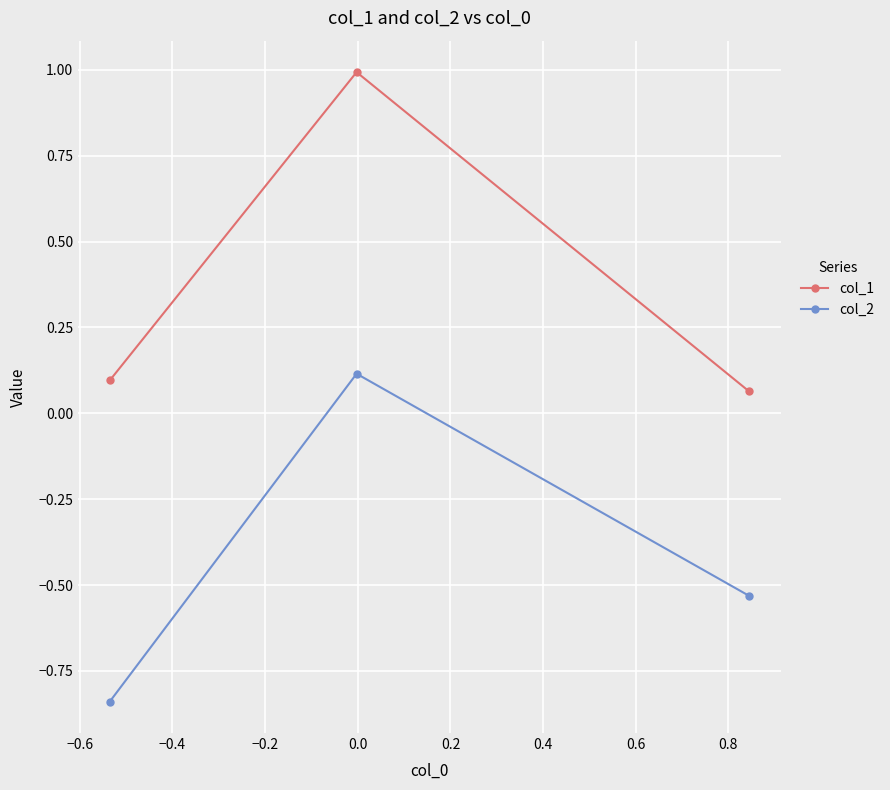

Which series has the largest total across all categories?

col_1